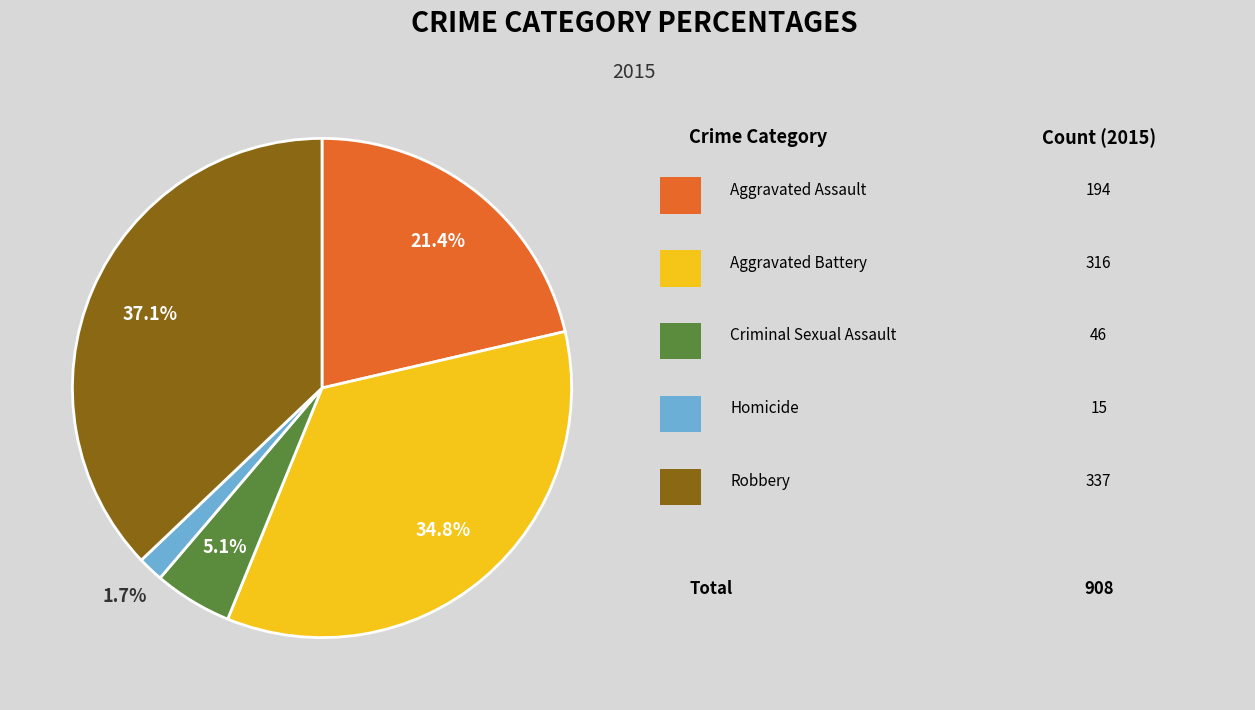

Is there a majority slice in this chart?

No